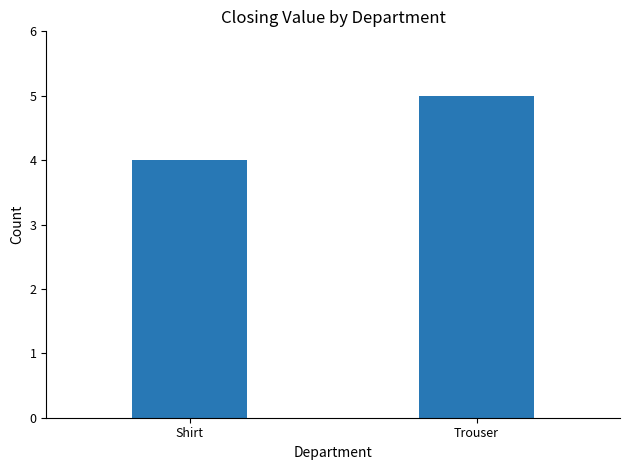

Reading left to right, transcribe all the data shown in this chart.

Shirt=4	Trouser=5